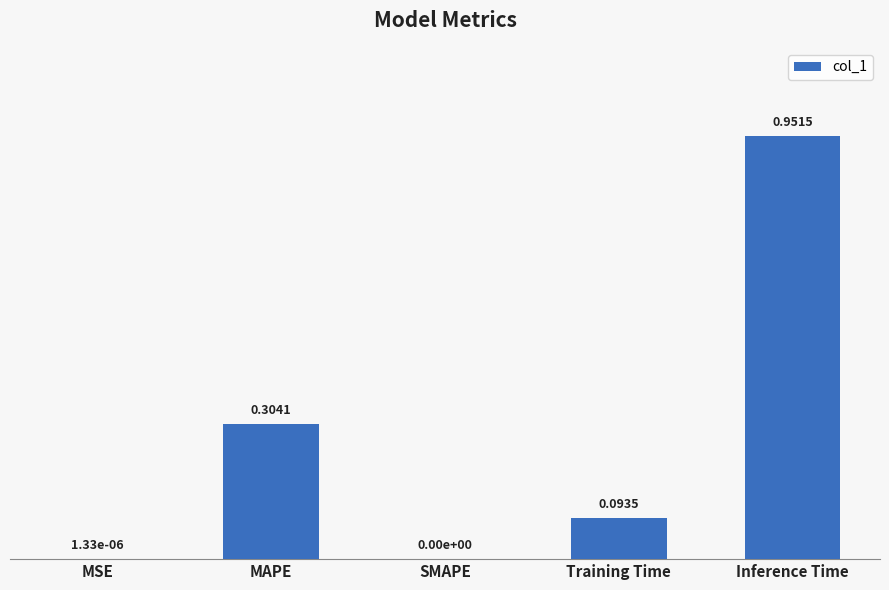

At which category does the chart reach its peak across all series?

Inference Time